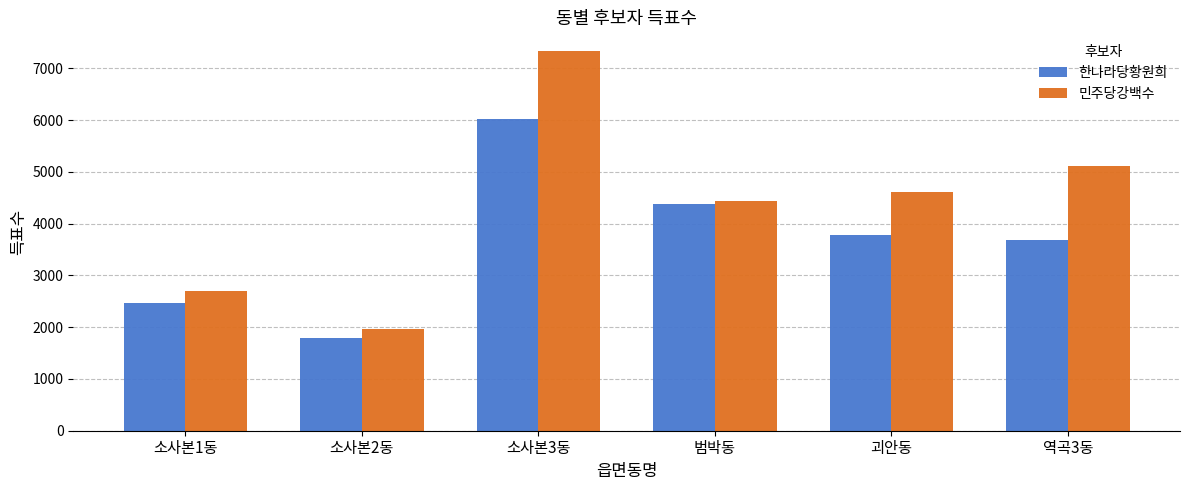

Which category has the highest value in the 한나라당황원희 series?

소사본3동